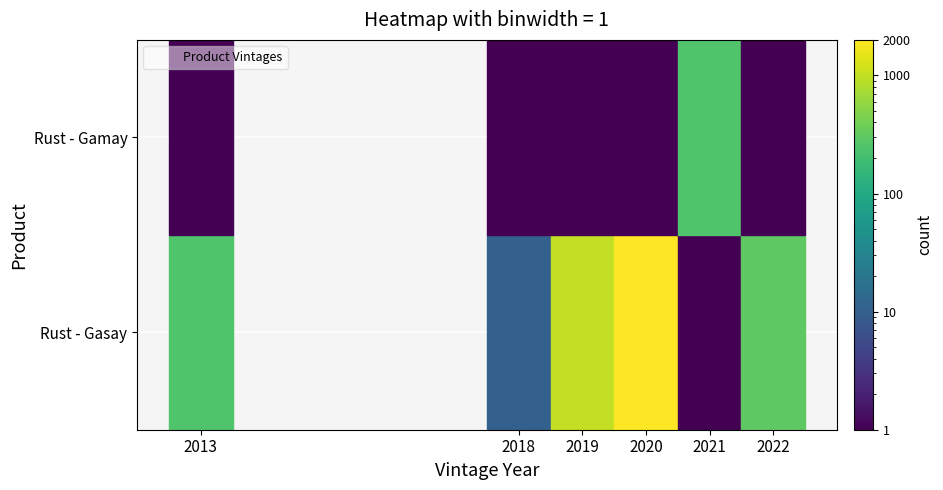

Which series has the largest total across all categories?

Rust - Gasay